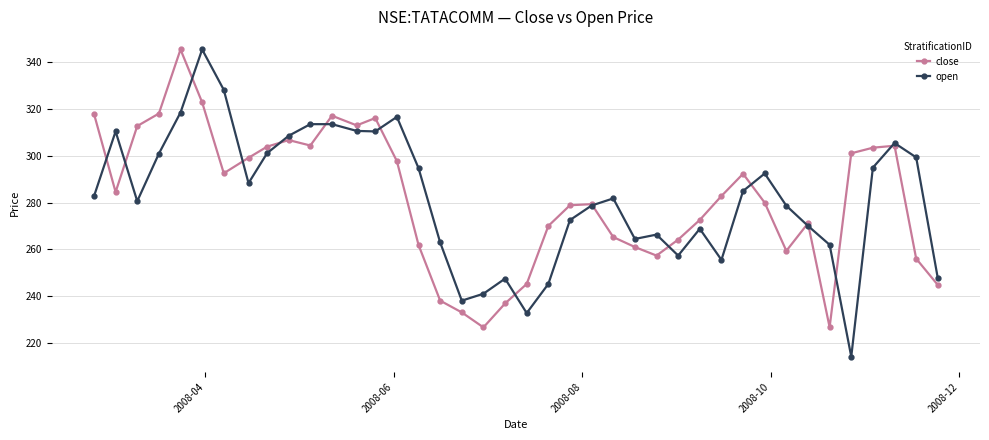

What is the value of the close point at the 30th from the left?

282.9